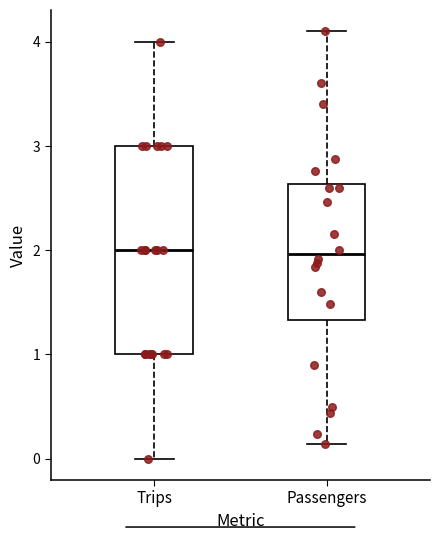

Comparing the boxes themselves (not the whiskers), which one is the tallest?

Trips